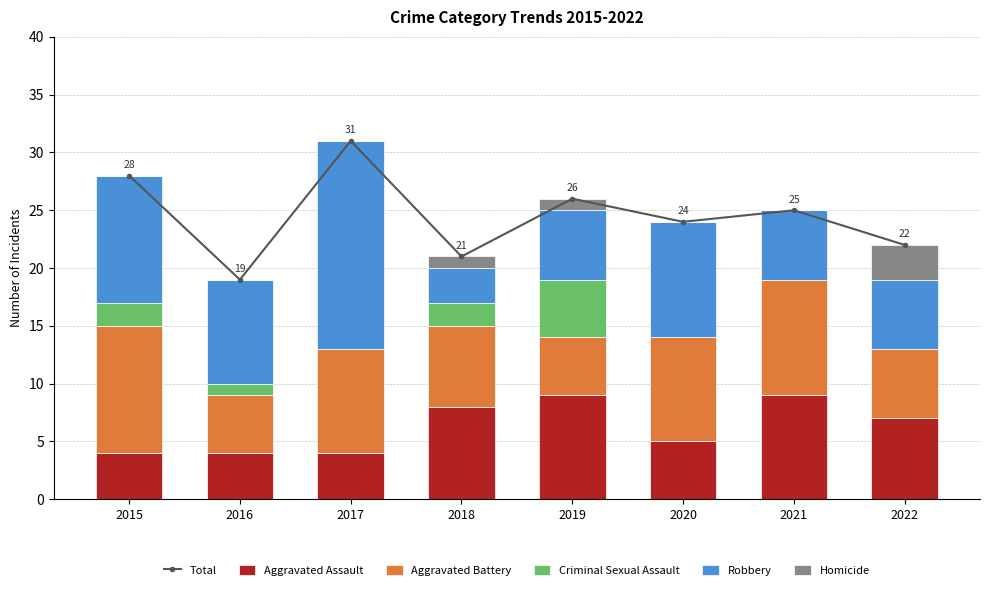

How many series are shown in this chart?

6